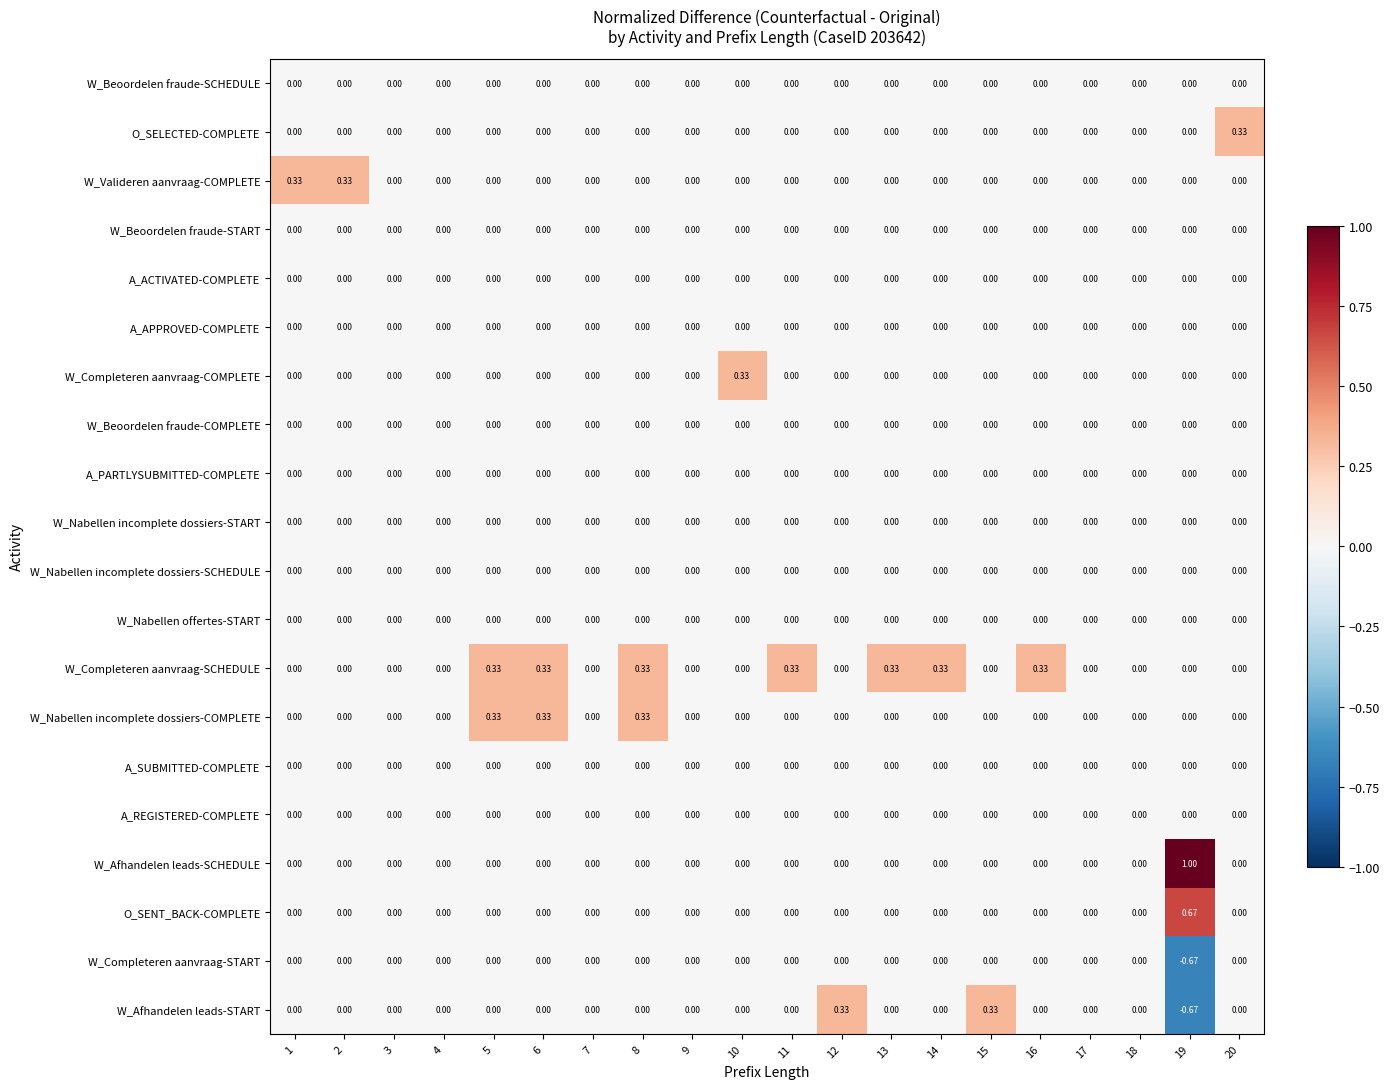

Which series has the largest total across all categories?

W_Completeren aanvraag-SCHEDULE